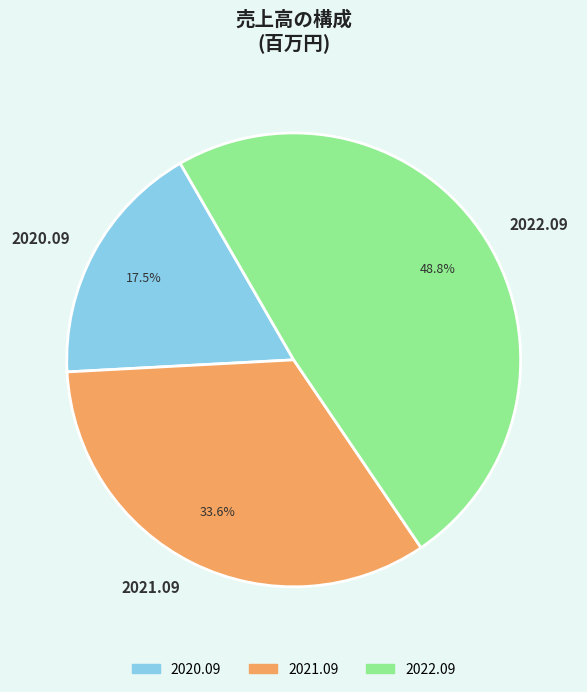

Combined, what portion of the pie is 2020.09 and 2021.09?

51.2%